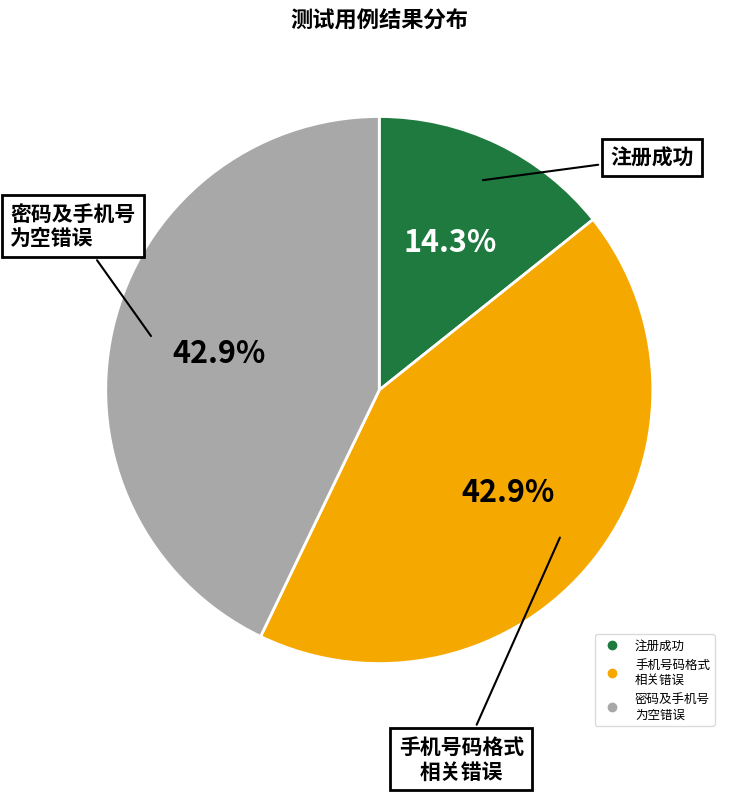

Is there a majority slice in this chart?

No